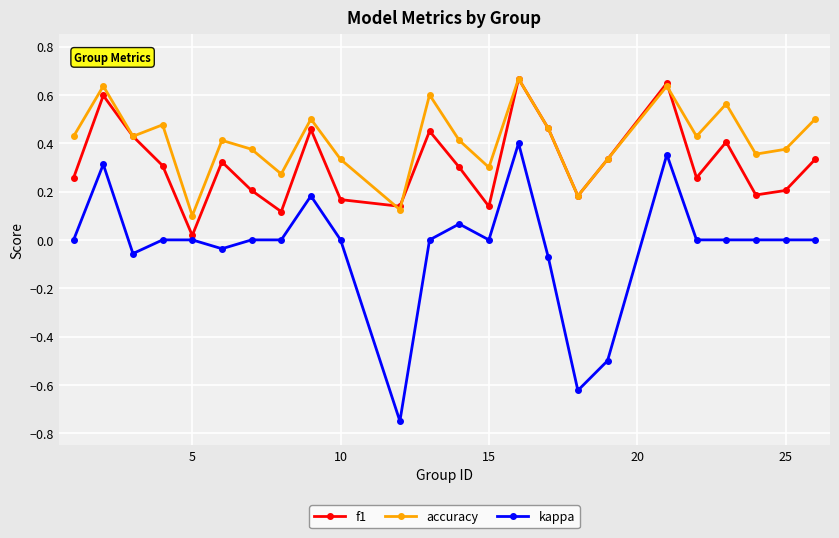

In accuracy, how many points are lower than both neighbors (excluding endpoints)?

8